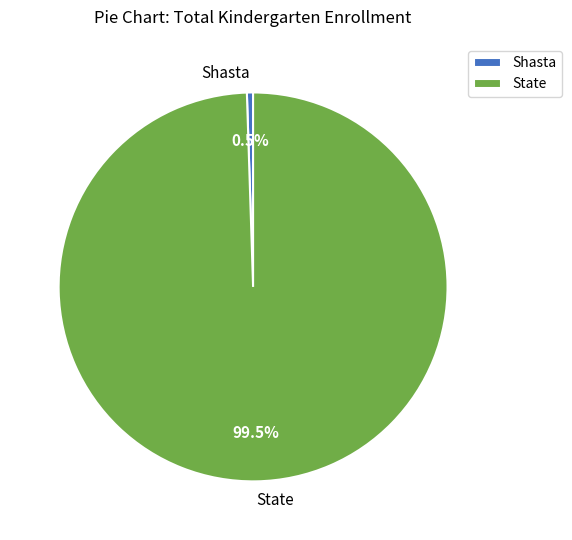

Approximately how many times larger is the value at State compared to Shasta?

195.1